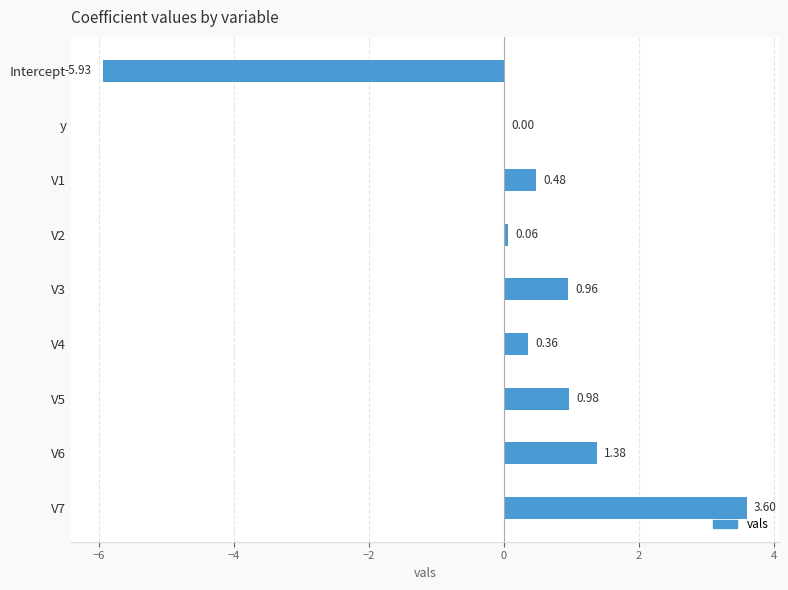

What is the sum of the values at V7 and y?

3.6